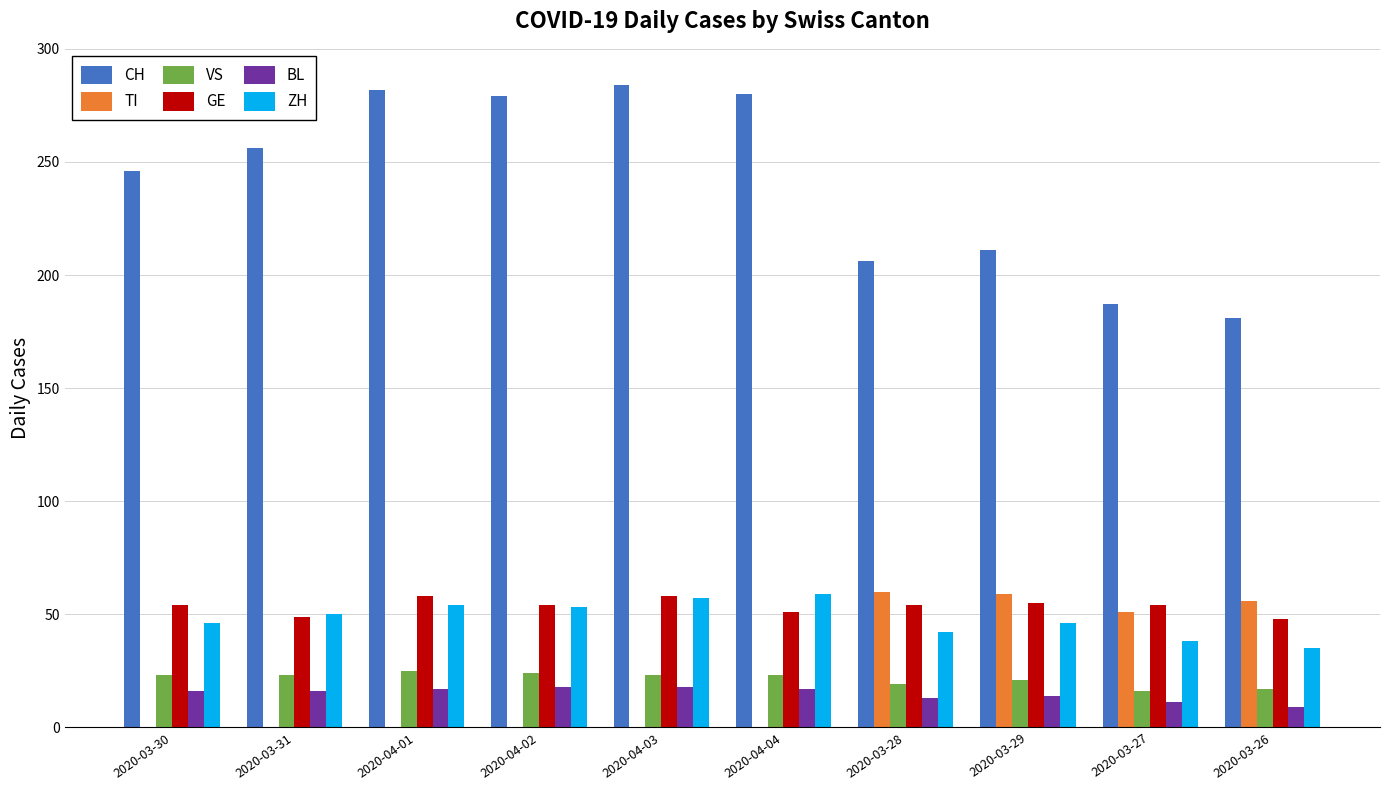

What is the maximum value for VS?

25